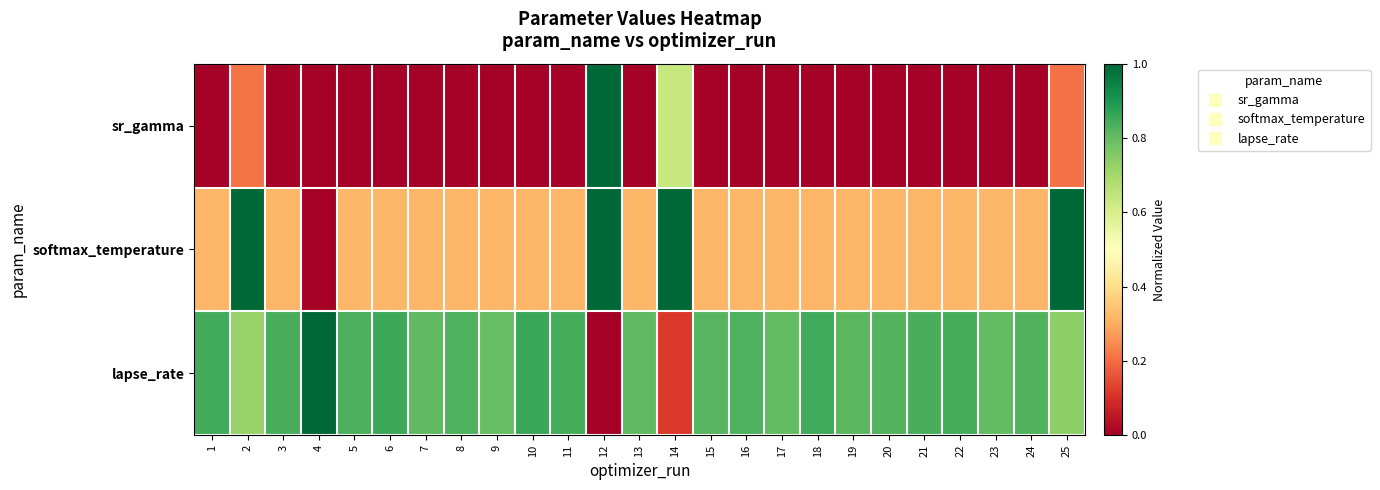

Count the number of categories in the chart.

25